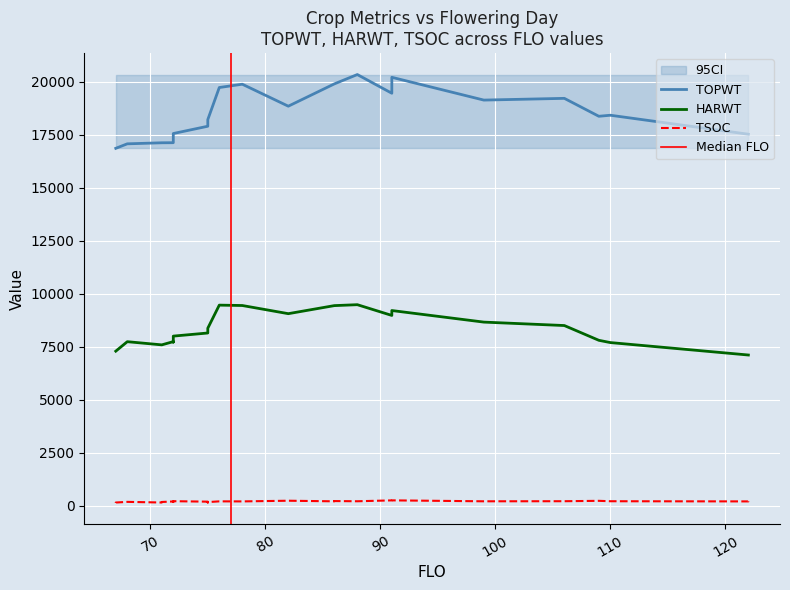

Reading left to right, extract all data points from this chart.

TSOC: 110=203	91=244	72=192	71=143	76=197	99=200	122=195	72=205	109=222	75=183	86=211	86=199	88=202	75=163	82=227	72=183	122=201	75=145	67=142	78=195	91=243	72=167	71=168	67=123	106=204	68=173
TOPWT: 110=18418	91=20208	72=17122	71=17118	76=19726	99=19133	122=17522	72=17555	109=18369	75=17899	86=19897	86=19897	88=20338	75=18212	82=18845	72=17304	122=17522	75=18212	67=16857	78=19882	91=19456	72=17304	71=17118	67=16857	106=19215	68=17069
HARWT: 110=7690	91=9202	72=7735	71=7582	76=9457	99=8656	122=7103	72=7995	109=7797	75=8142	86=9434	86=9434	88=9478	75=8367	82=9054	72=7713	122=7103	75=8367	67=7285	78=9439	91=8971	72=7713	71=7582	67=7285	106=8494	68=7732